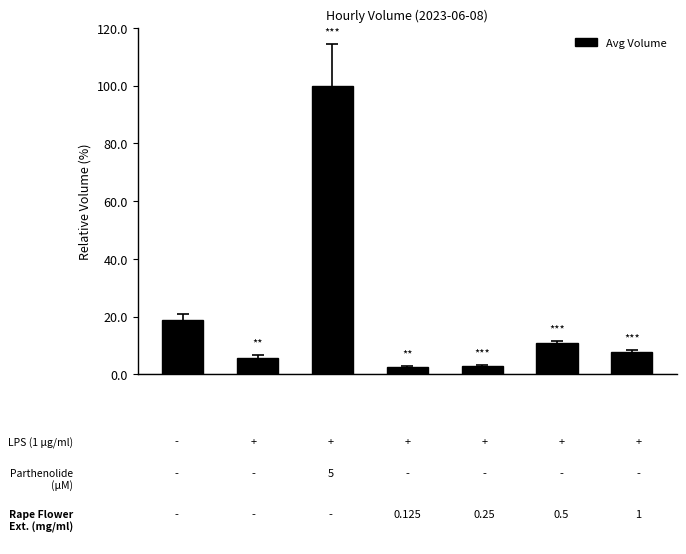

What is the difference between the maximum and minimum values?

97.5